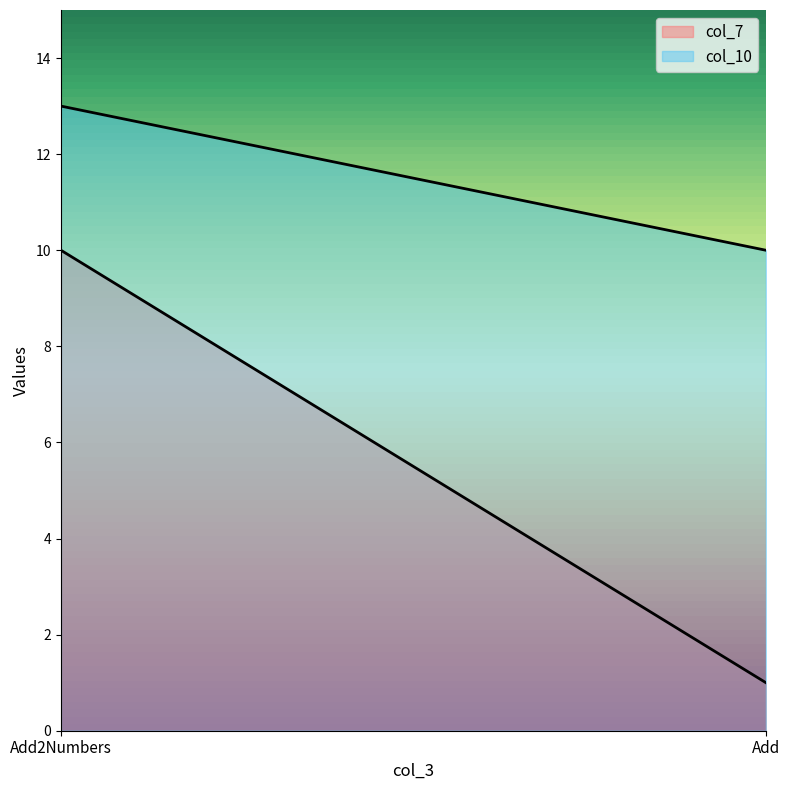

What is the sum of the col_10 values at Add2Numbers and Add?

23